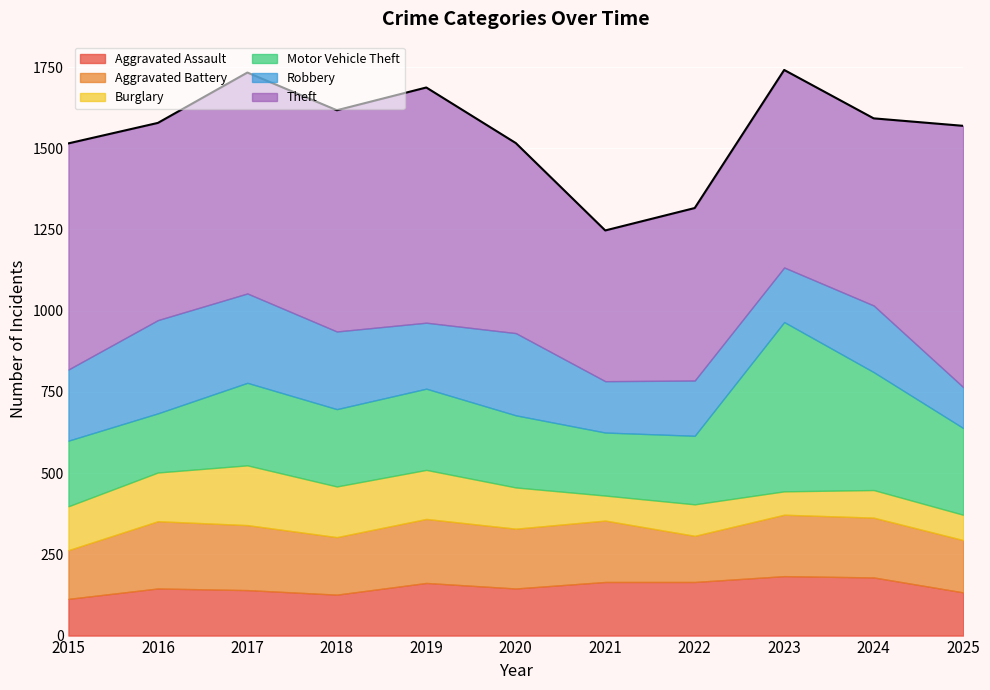

True or false: Aggravated Battery has a value of 177 at 2018.

True